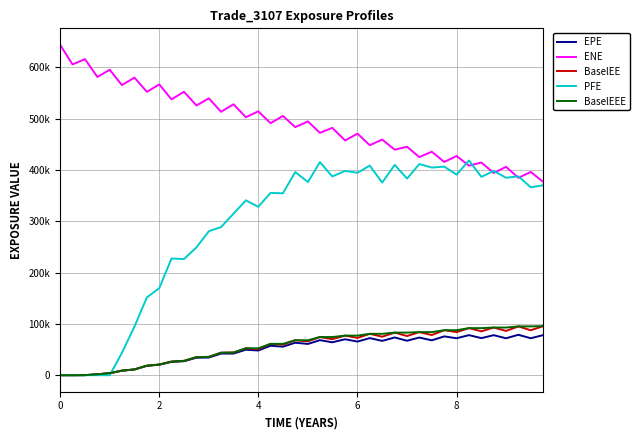

What is the average value of the PFE series?

292359.9